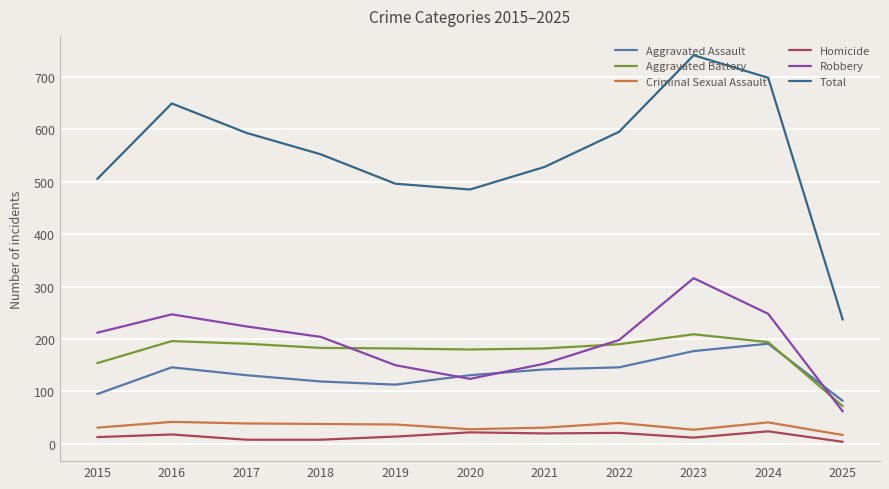

True or false: Total and Homicide intersect in this chart.

False